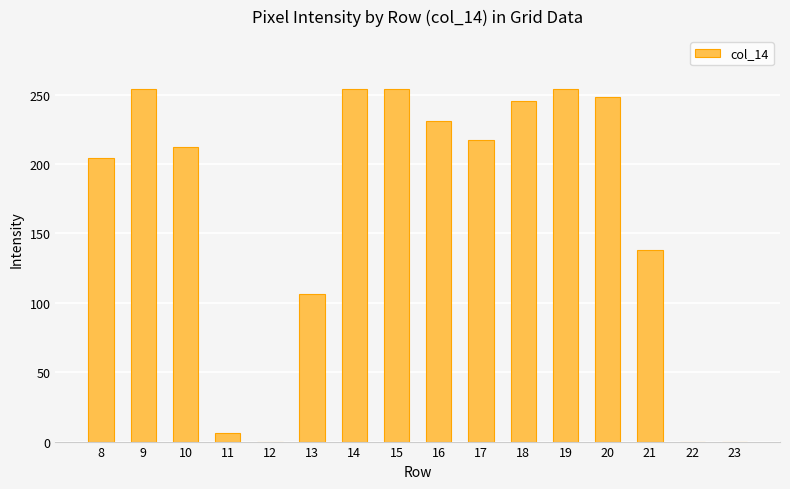

True or false: the data shows 254 at 14.

True